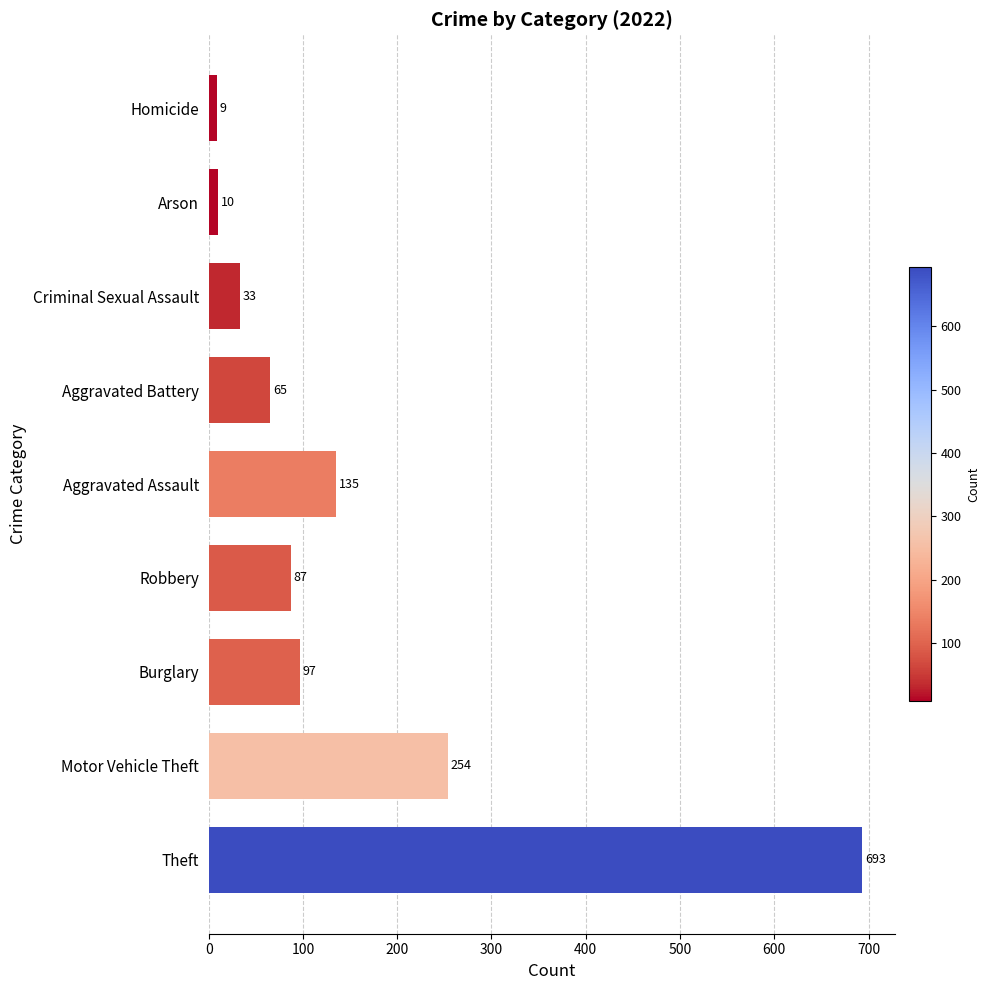

At which category does the chart reach its peak across all series?

Theft